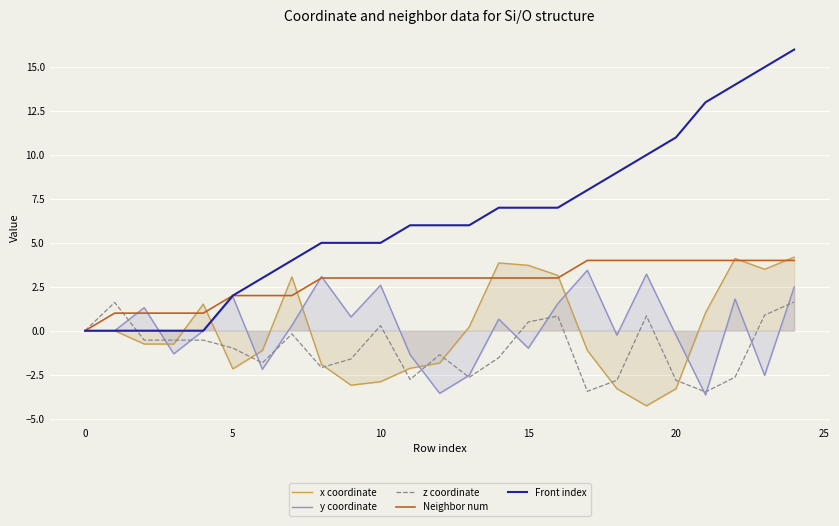

How many lines are shown in the chart?

5